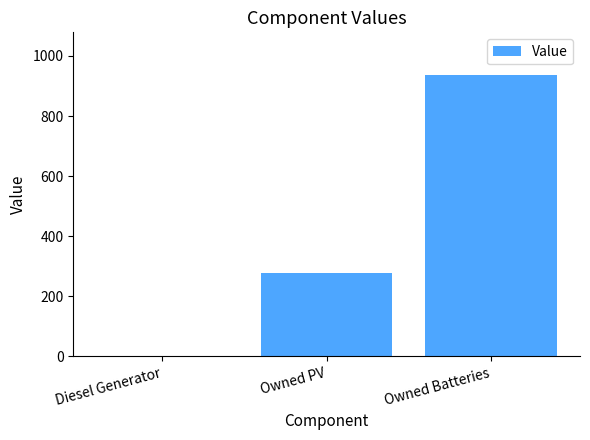

Between Owned PV and Diesel Generator, which is larger?

Owned PV